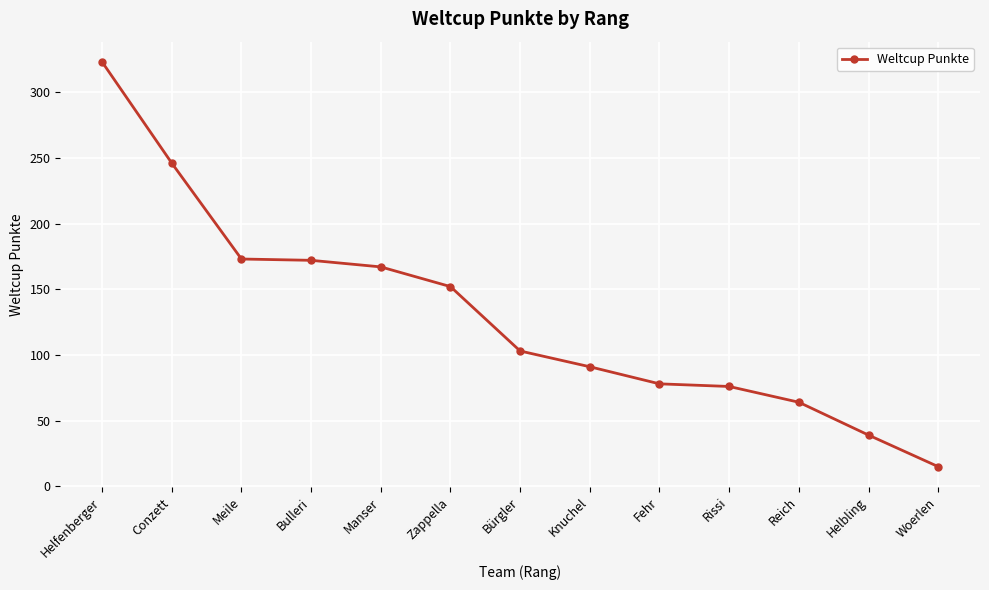

The chart shows a value of 78 at Fehr. True or false?

True